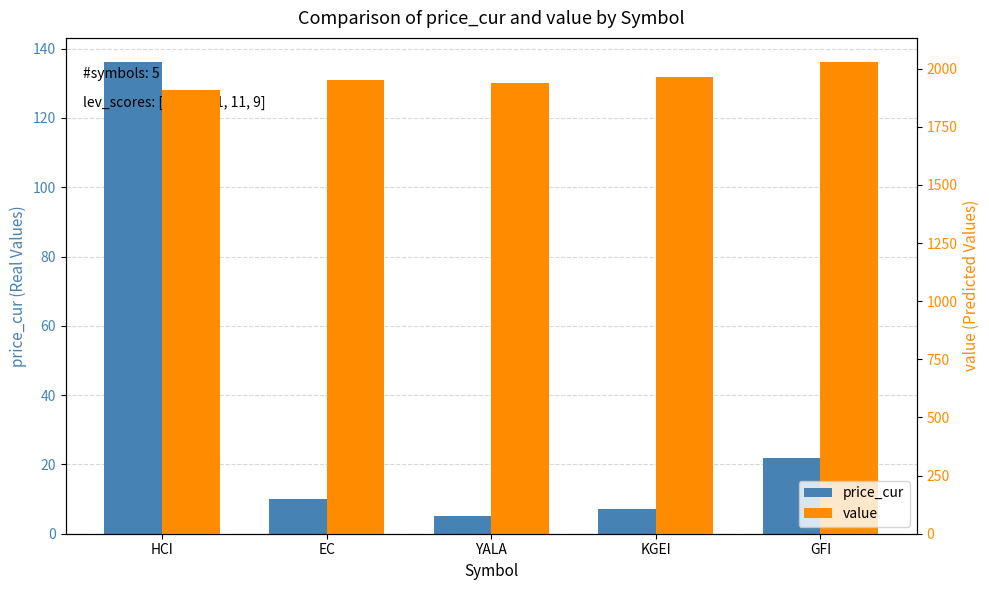

Which series has the widest spread of values?

price_cur